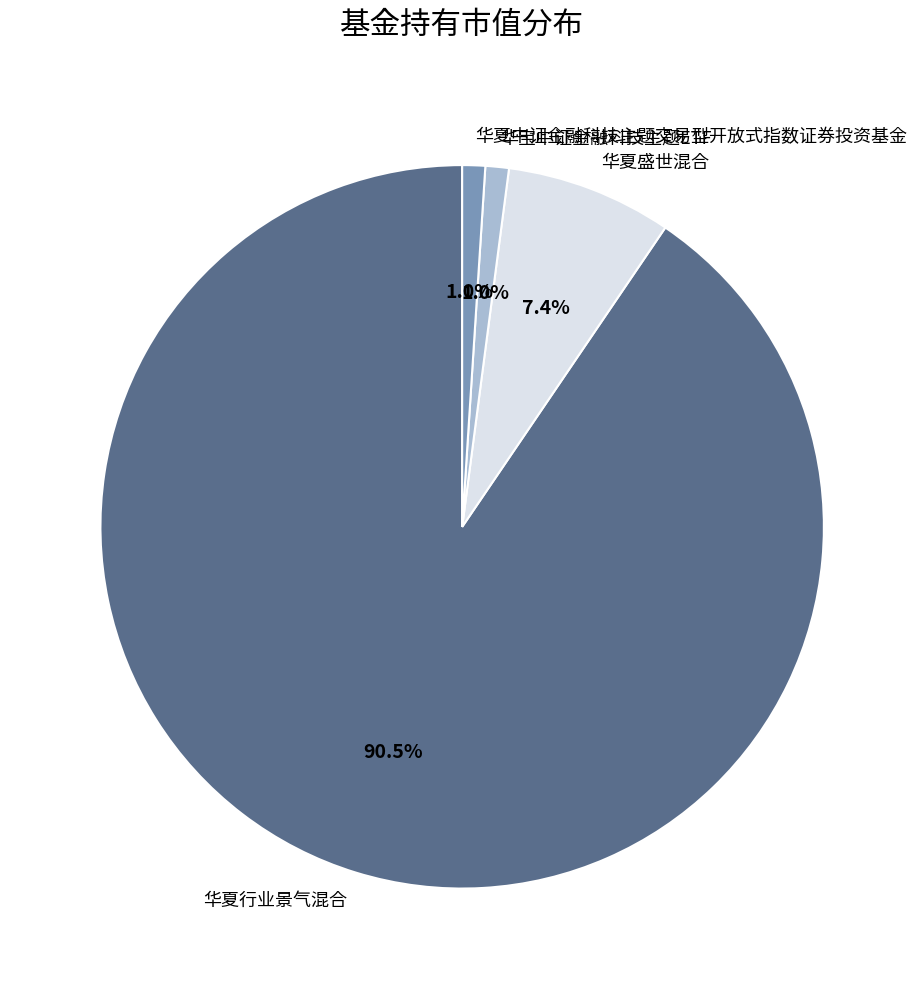

Do 华夏行业景气混合 and 华宝中证金融科技主题ETF together represent more than half of the pie?

Yes